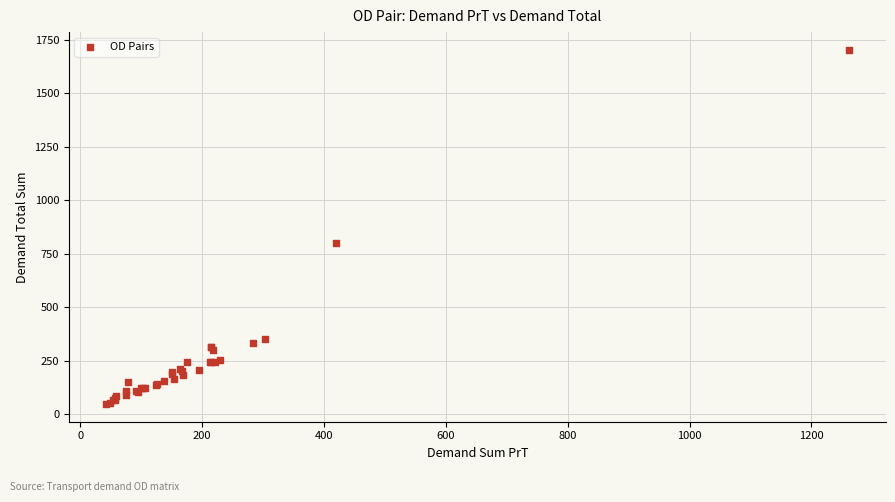

What Y value in the scatter plot is closest to 874?

800.0